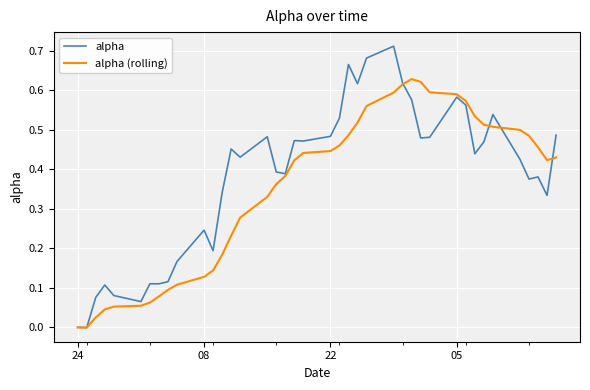

Which series has the widest spread of values?

alpha